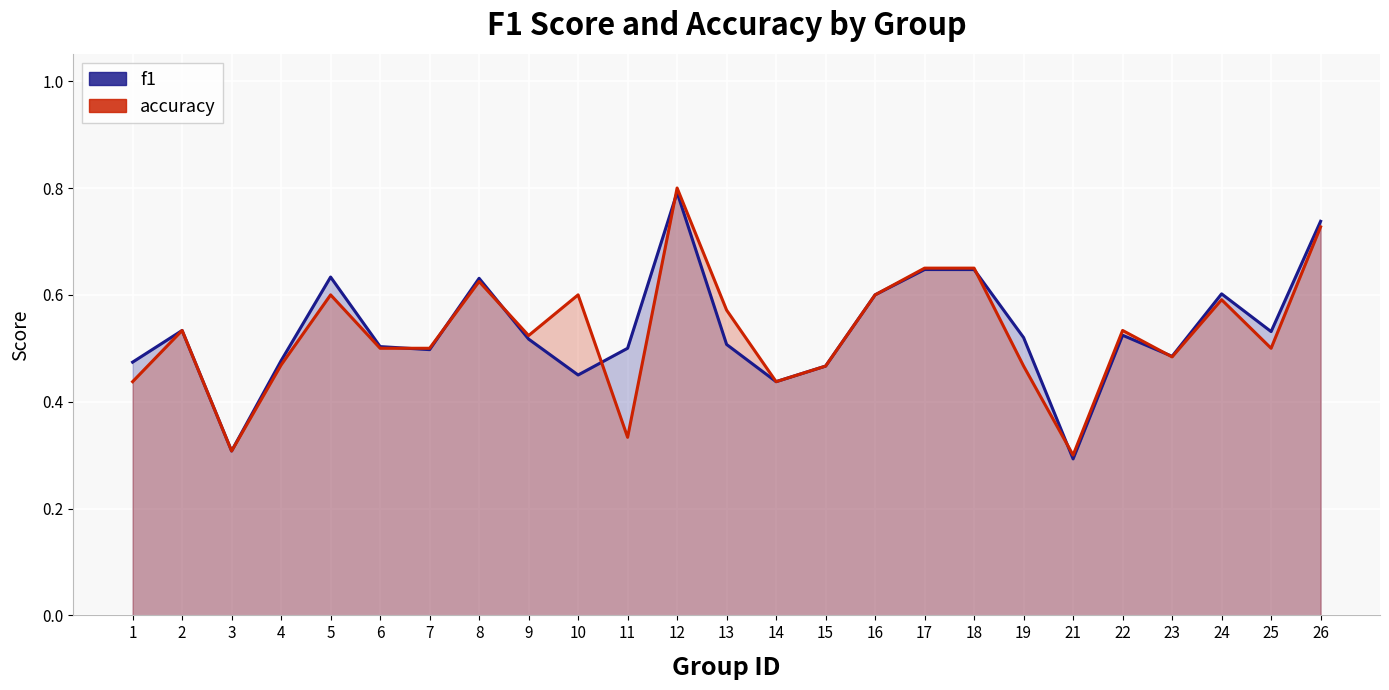

What is the value of the accuracy point at the 24th from the left?

0.5